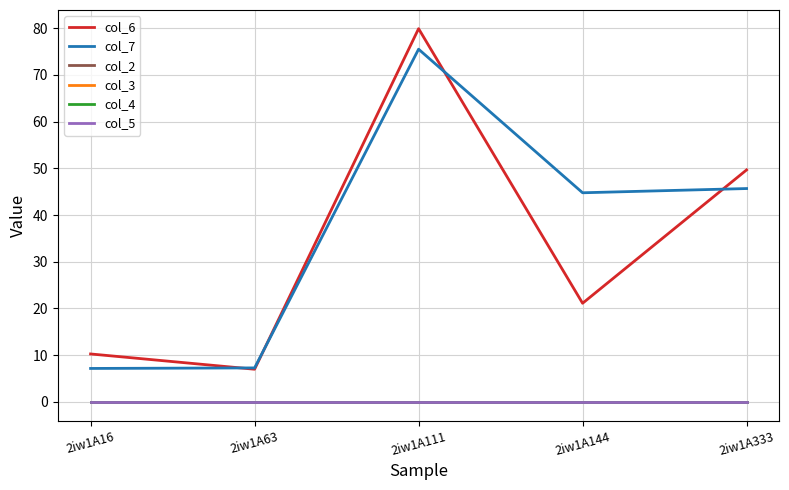

Reading left to right, list all the values displayed in this chart.

col_6: 2iw1A16=10.3	2iw1A63=7.0	2iw1A111=79.9	2iw1A144=21.1	2iw1A333=49.6
col_7: 2iw1A16=7.2	2iw1A63=7.3	2iw1A111=75.5	2iw1A144=44.8	2iw1A333=45.7
col_2: 2iw1A16=0.0	2iw1A63=0.0	2iw1A111=0.0	2iw1A144=0.0	2iw1A333=0.0
col_3: 2iw1A16=0.0	2iw1A63=0.0	2iw1A111=0.0	2iw1A144=0.0	2iw1A333=0.0
col_4: 2iw1A16=0.0	2iw1A63=0.0	2iw1A111=0.0	2iw1A144=0.0	2iw1A333=0.0
col_5: 2iw1A16=0.0	2iw1A63=0.0	2iw1A111=0.0	2iw1A144=0.0	2iw1A333=0.0